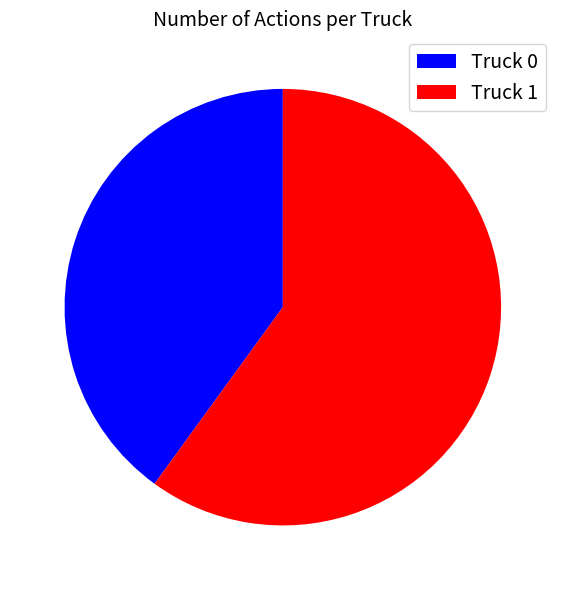

Is there any slice that represents more than half of the pie?

Yes